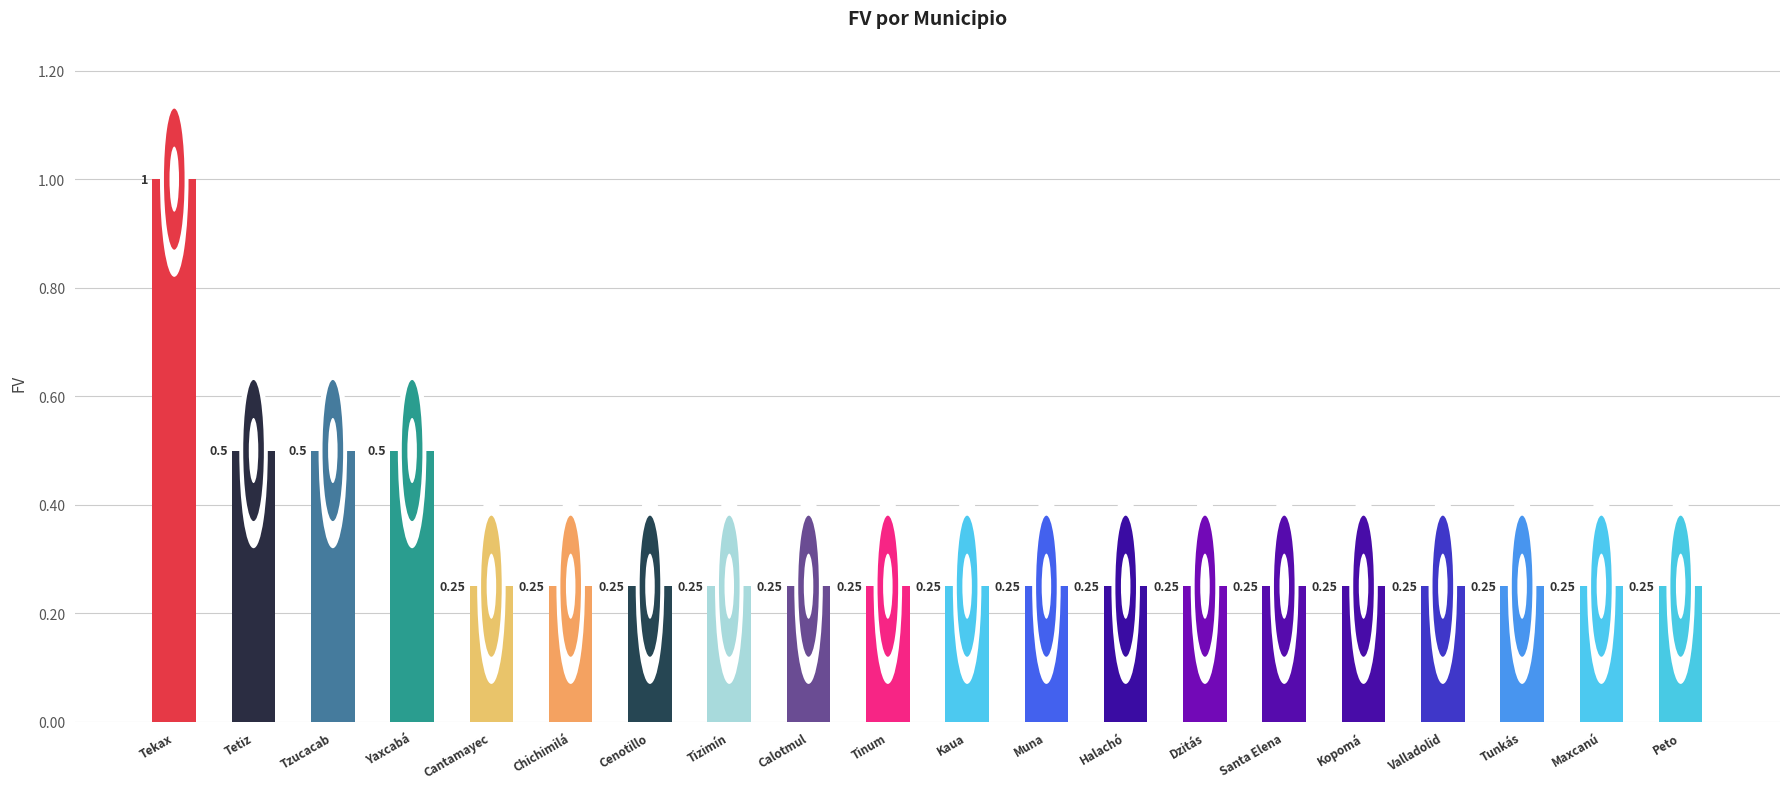

Are the bars horizontal?

No